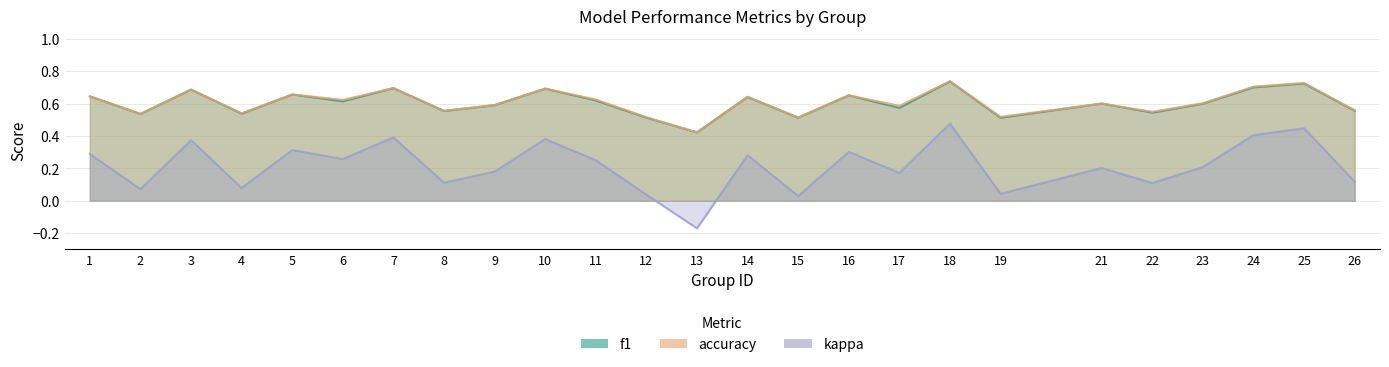

True or false: accuracy and kappa intersect in this chart.

False